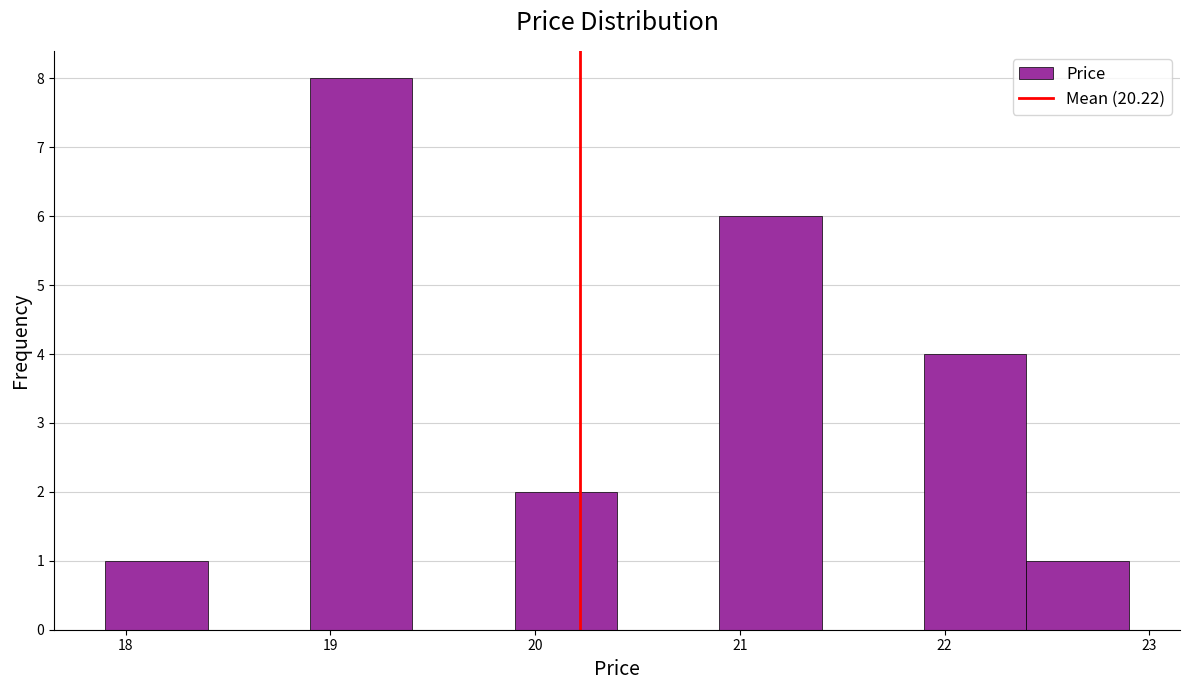

Reading left to right, transcribe this chart: for each bar, give the range it covers on the x-axis and its height. The values are not printed on the chart, so give them approximately, as read against the axis.

17.9 to 18.4: 1
18.4 to 18.9: 0
18.9 to 19.4: 8
19.4 to 19.9: 0
19.9 to 20.4: 2
20.4 to 20.9: 0
20.9 to 21.4: 6
21.4 to 21.9: 0
21.9 to 22.4: 4
22.4 to 22.9: 1